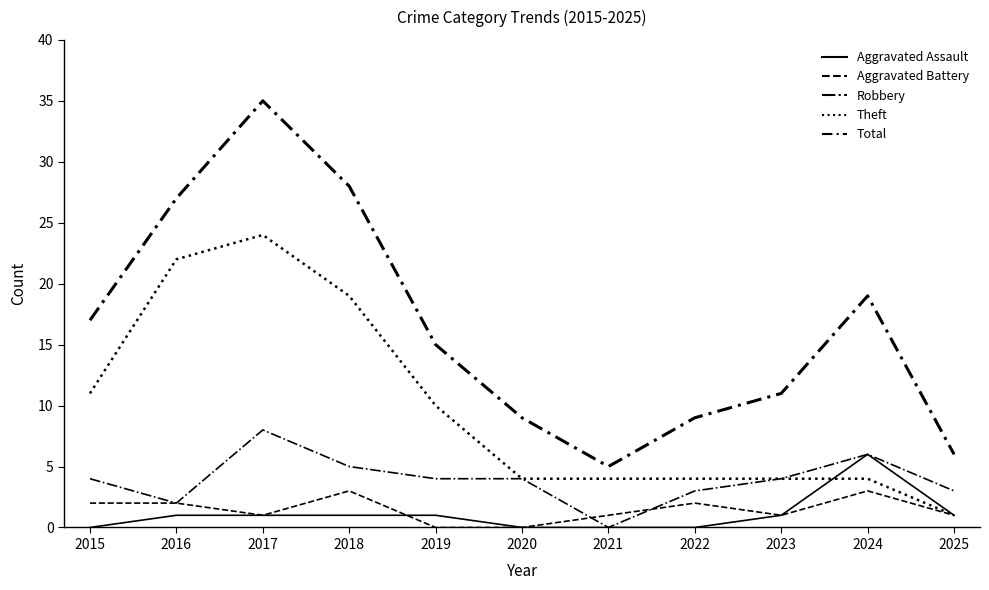

How many series are shown in this chart?

5